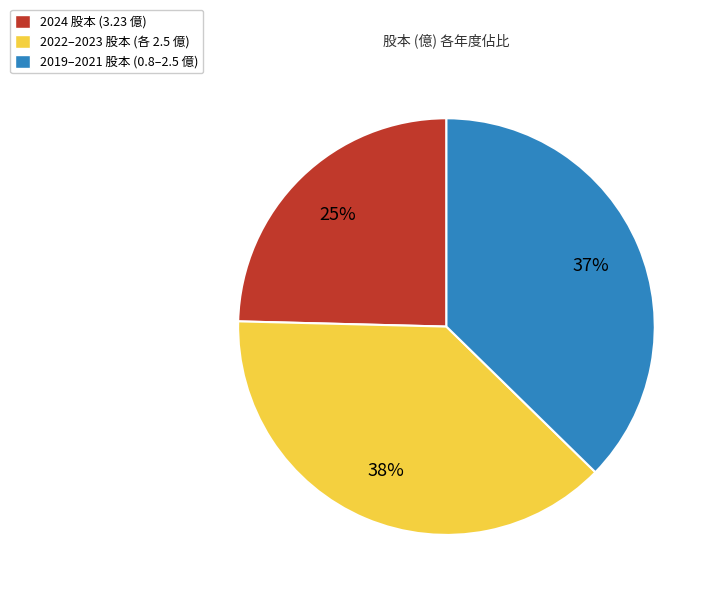

Does 2024 股本 (3.23 億) represent more than half of the total?

No